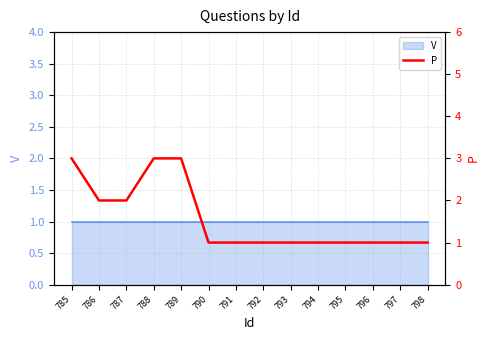

True or false: the data shows 3 at 789.

True